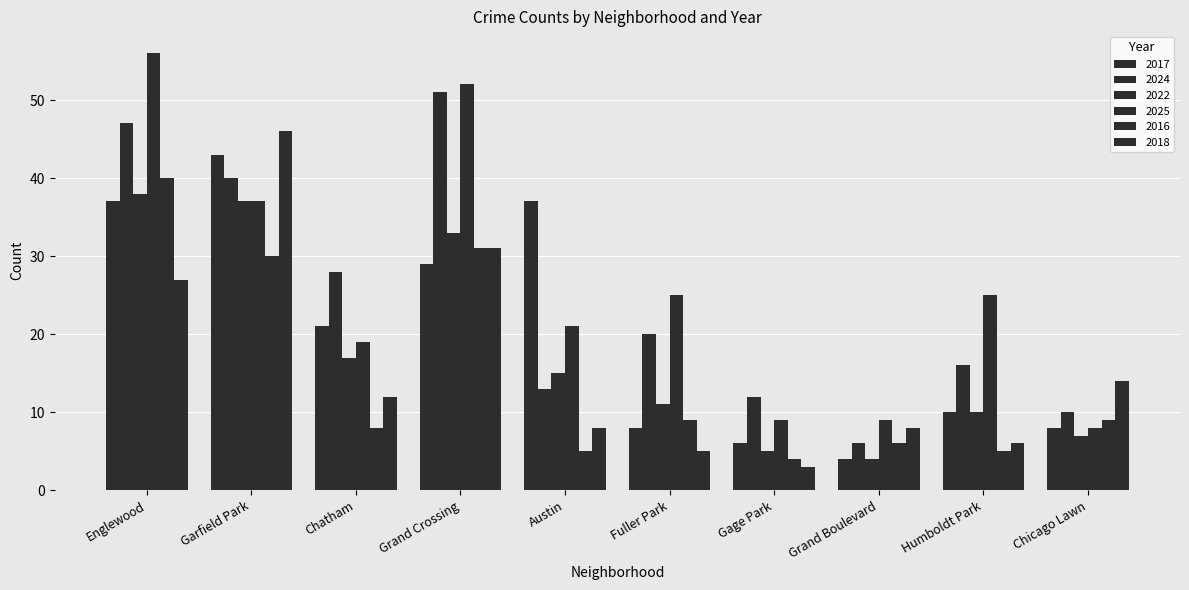

At which label does 2018 first exceed 12?

Englewood